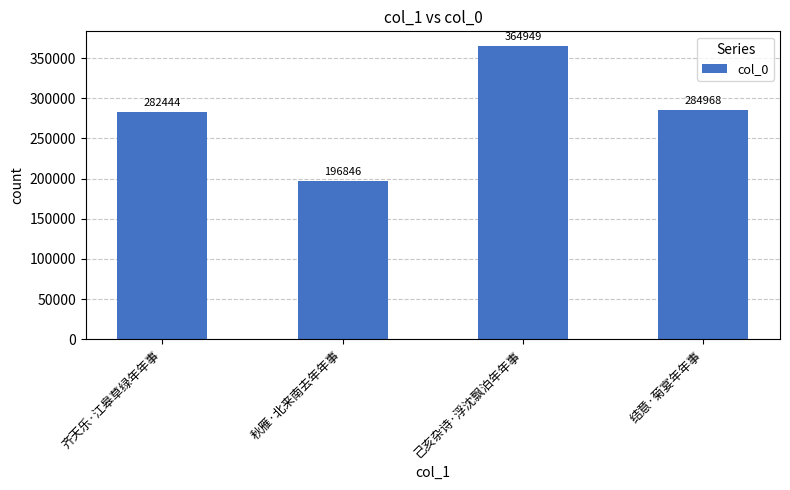

At which category does the chart reach its peak across all series?

己亥杂诗·浮沈飘泊年年事